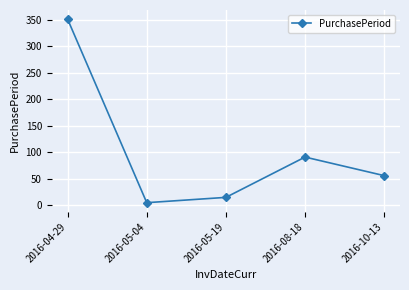

Count the number of data series in this chart.

1